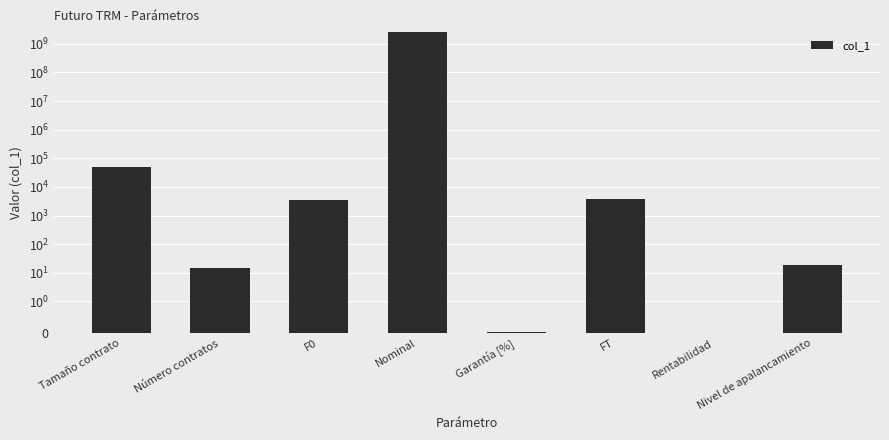

Approximately how many times larger is the value at F0 compared to Nivel de apalancamiento?

185.5